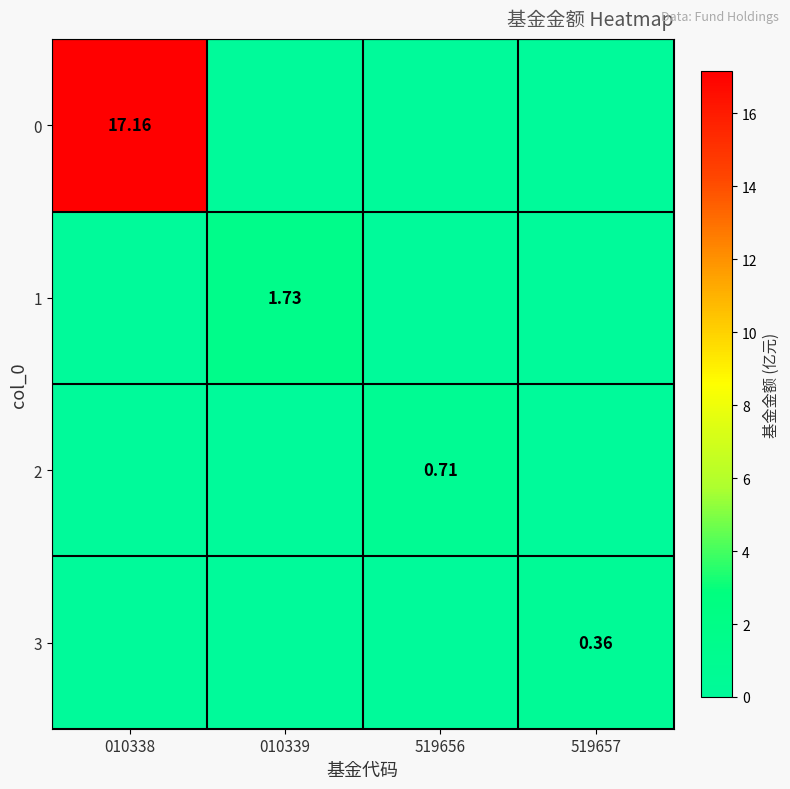

What is the spread (max minus min) of values at 010339?

1.7